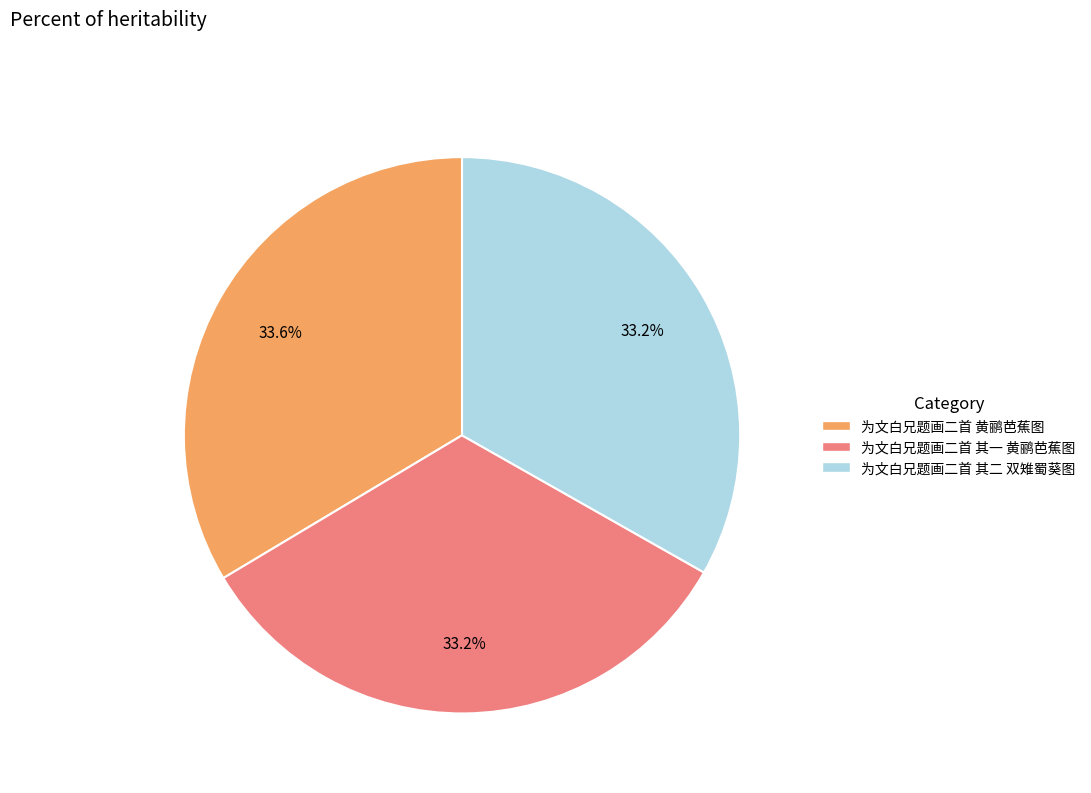

Approximately how many times larger is the value at 为文白兄题画二首 其二 双雉蜀葵图 compared to 为文白兄题画二首 黄鹂芭蕉图?

1.0